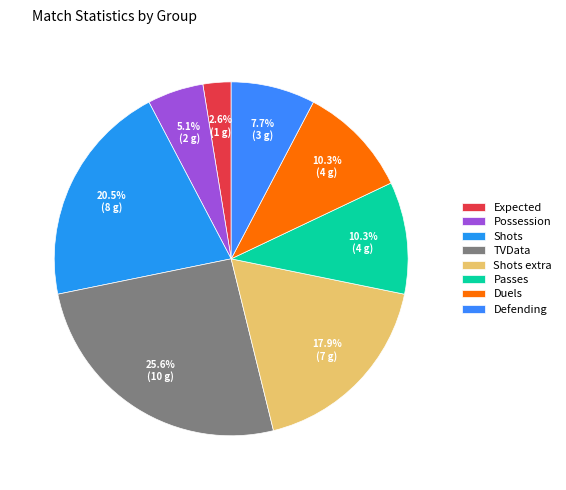

Between Expected and Defending, which is larger?

Defending